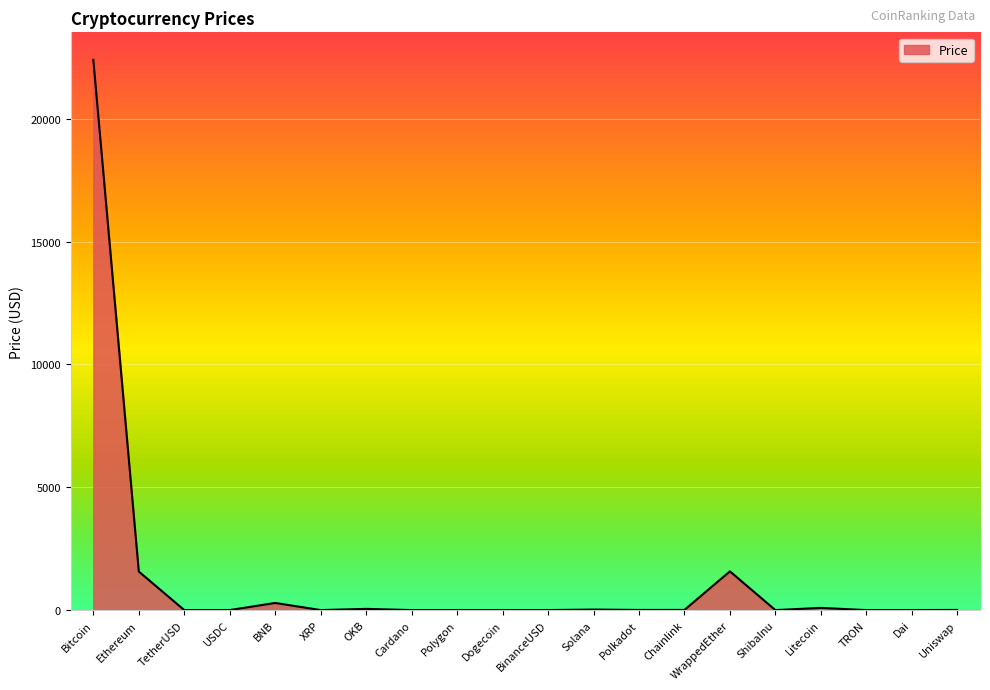

Which category has the highest value across all series?

Bitcoin